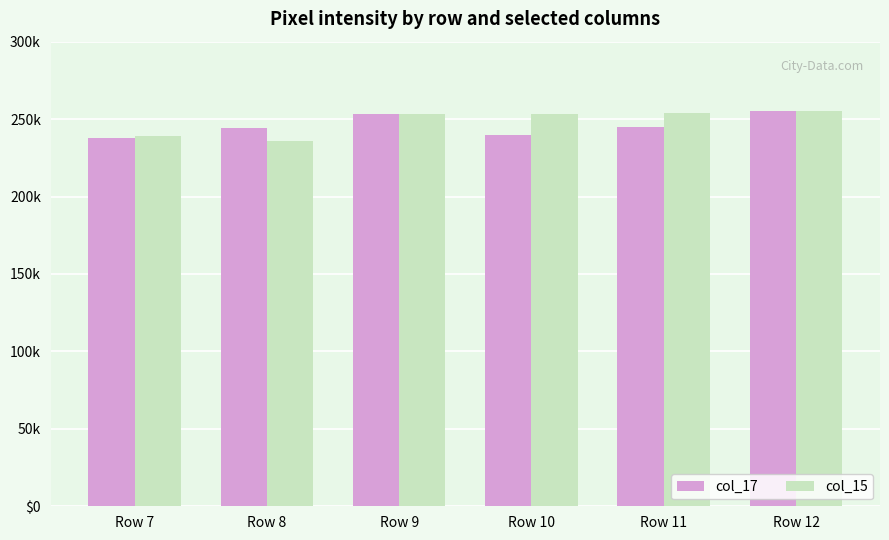

Reading left to right, transcribe all the data shown in this chart.

col_17: Row 7=238	Row 8=244	Row 9=253	Row 10=240	Row 11=245	Row 12=255
col_15: Row 7=239	Row 8=236	Row 9=253	Row 10=253	Row 11=254	Row 12=255